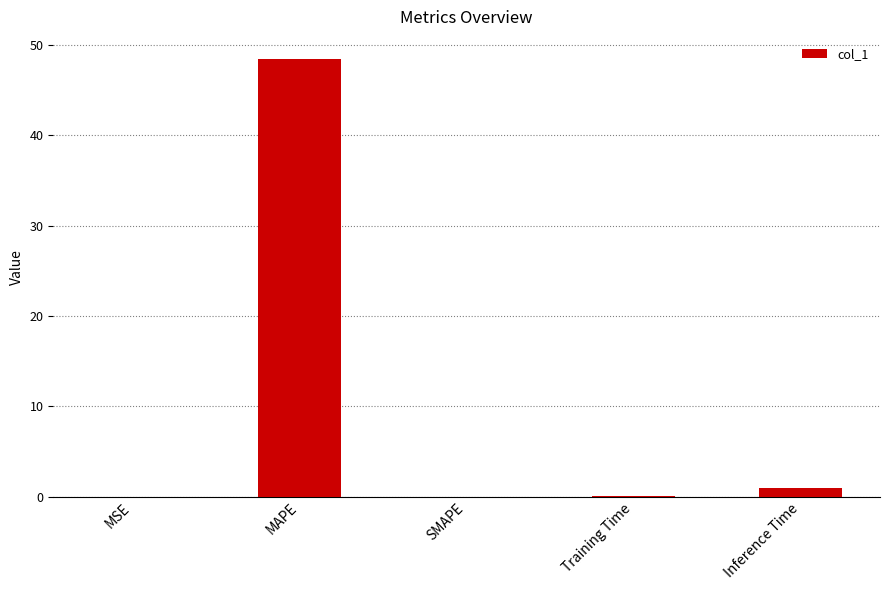

What is the approximate value at MAPE?

48.4